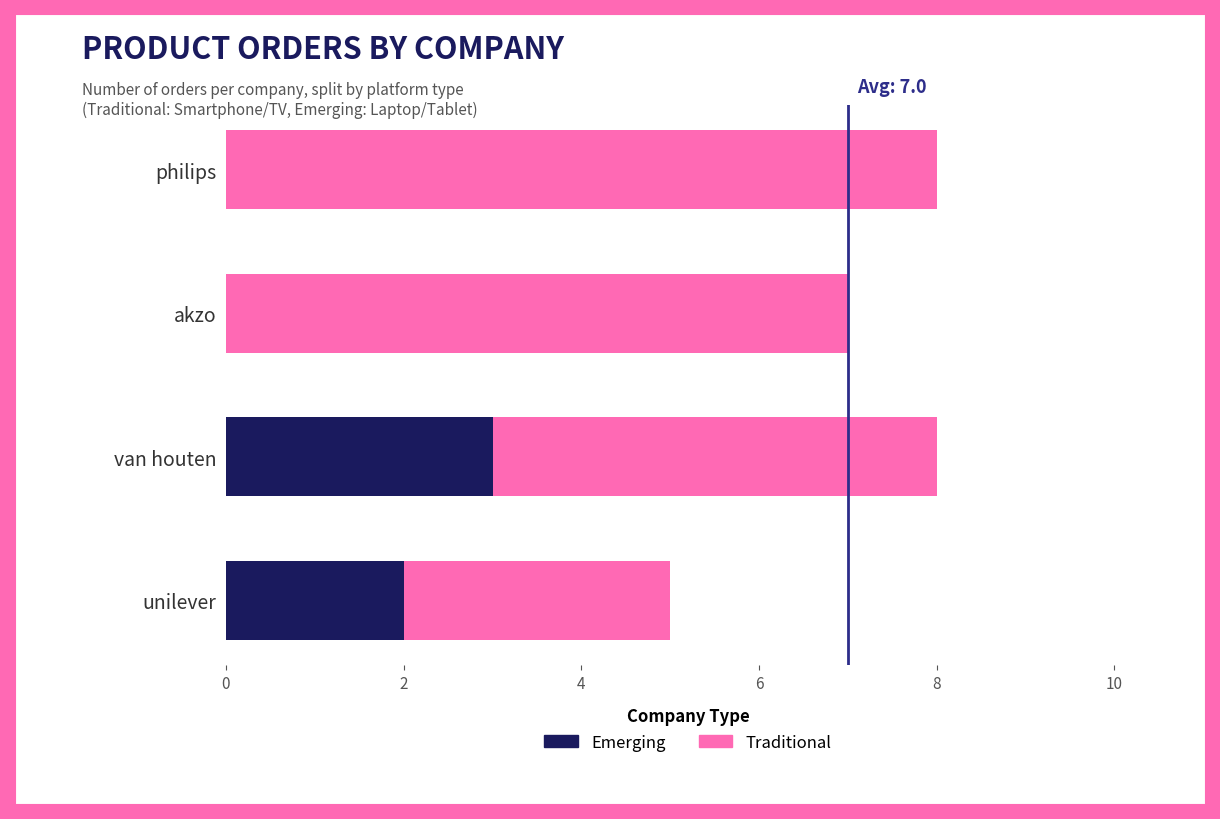

Is it true that Traditional equals 3 at akzo?

False